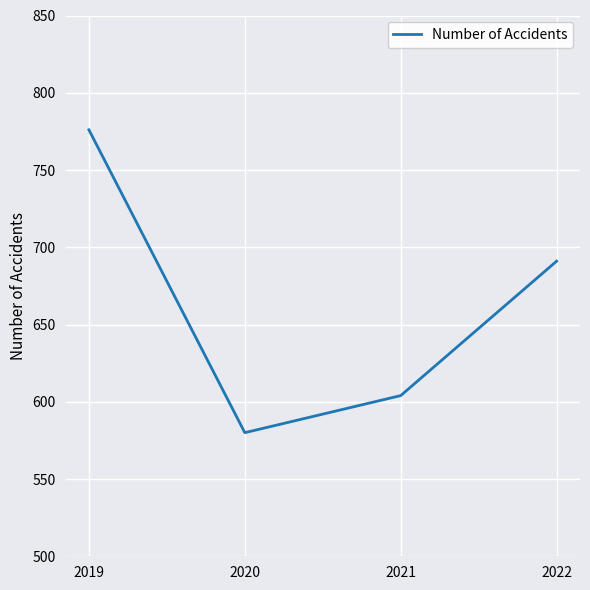

Is this an area chart (filled region under the line)?

No